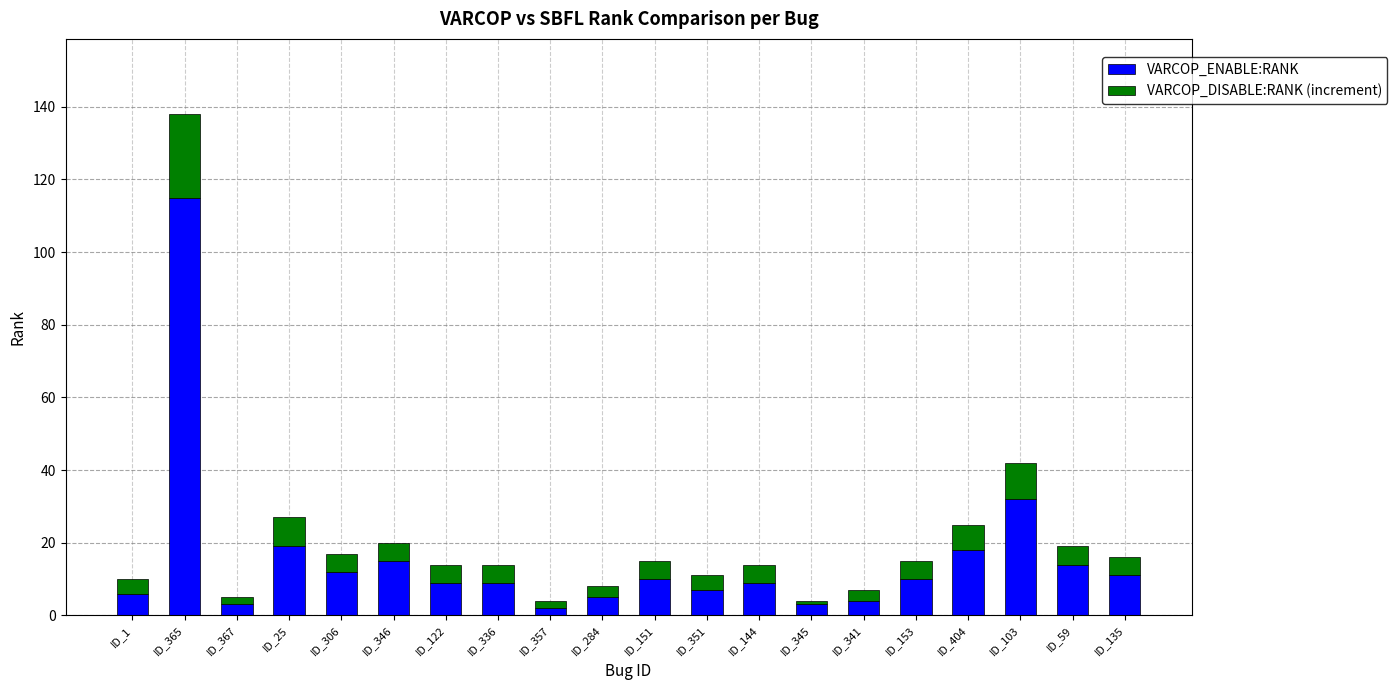

What is the difference between the maximum and second lowest values in the VARCOP_ENABLE:RANK series?

112